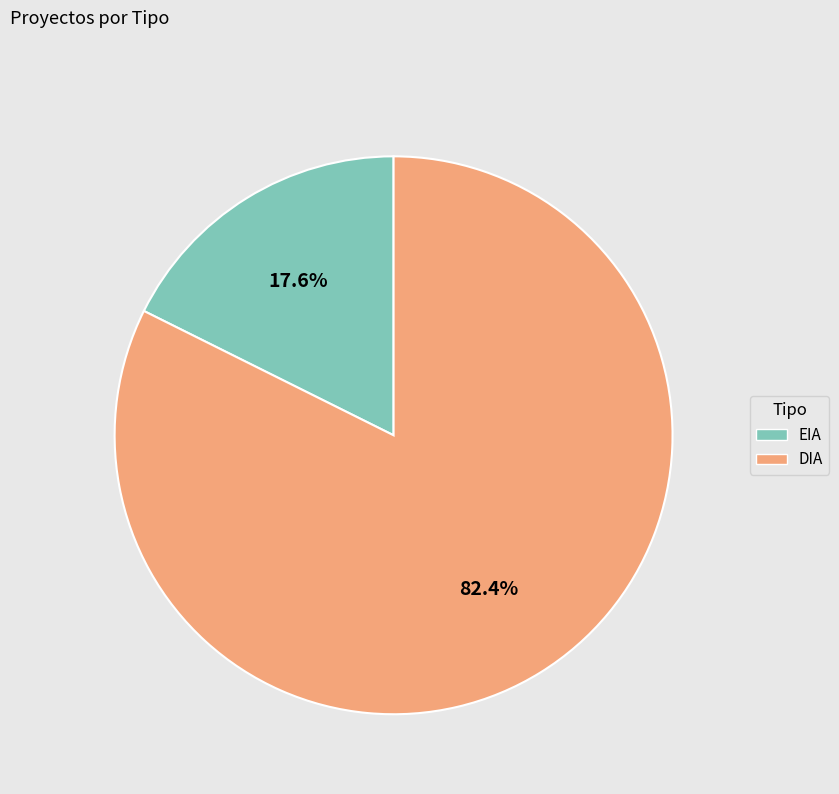

Rank the categories by value from lowest to highest.

EIA, DIA